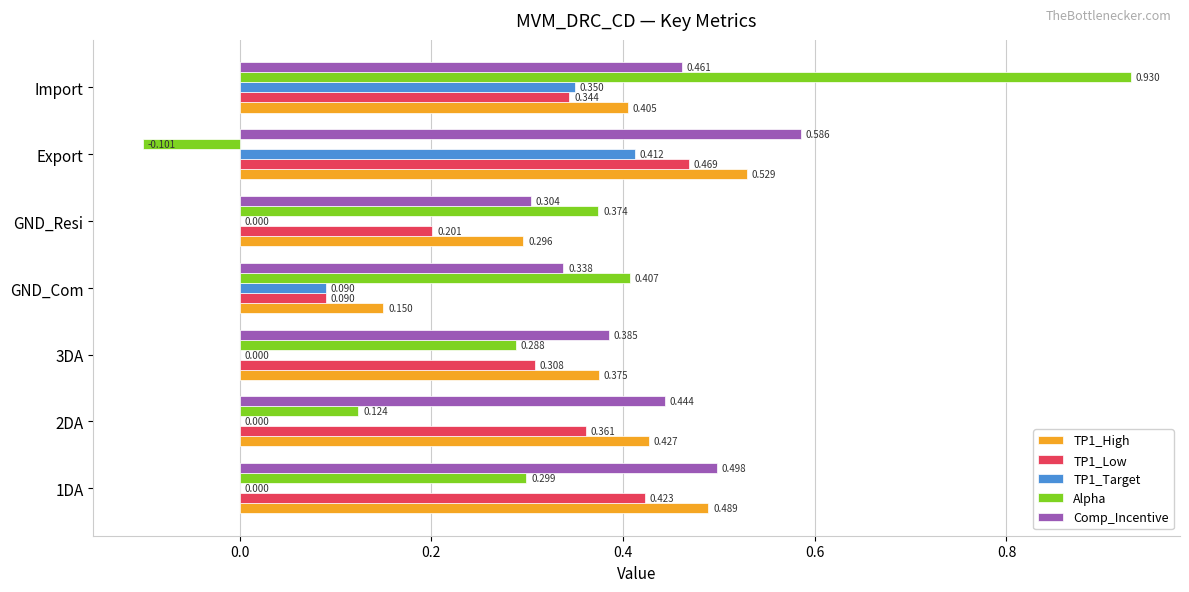

At which label does Comp_Incentive reach its peak?

Export